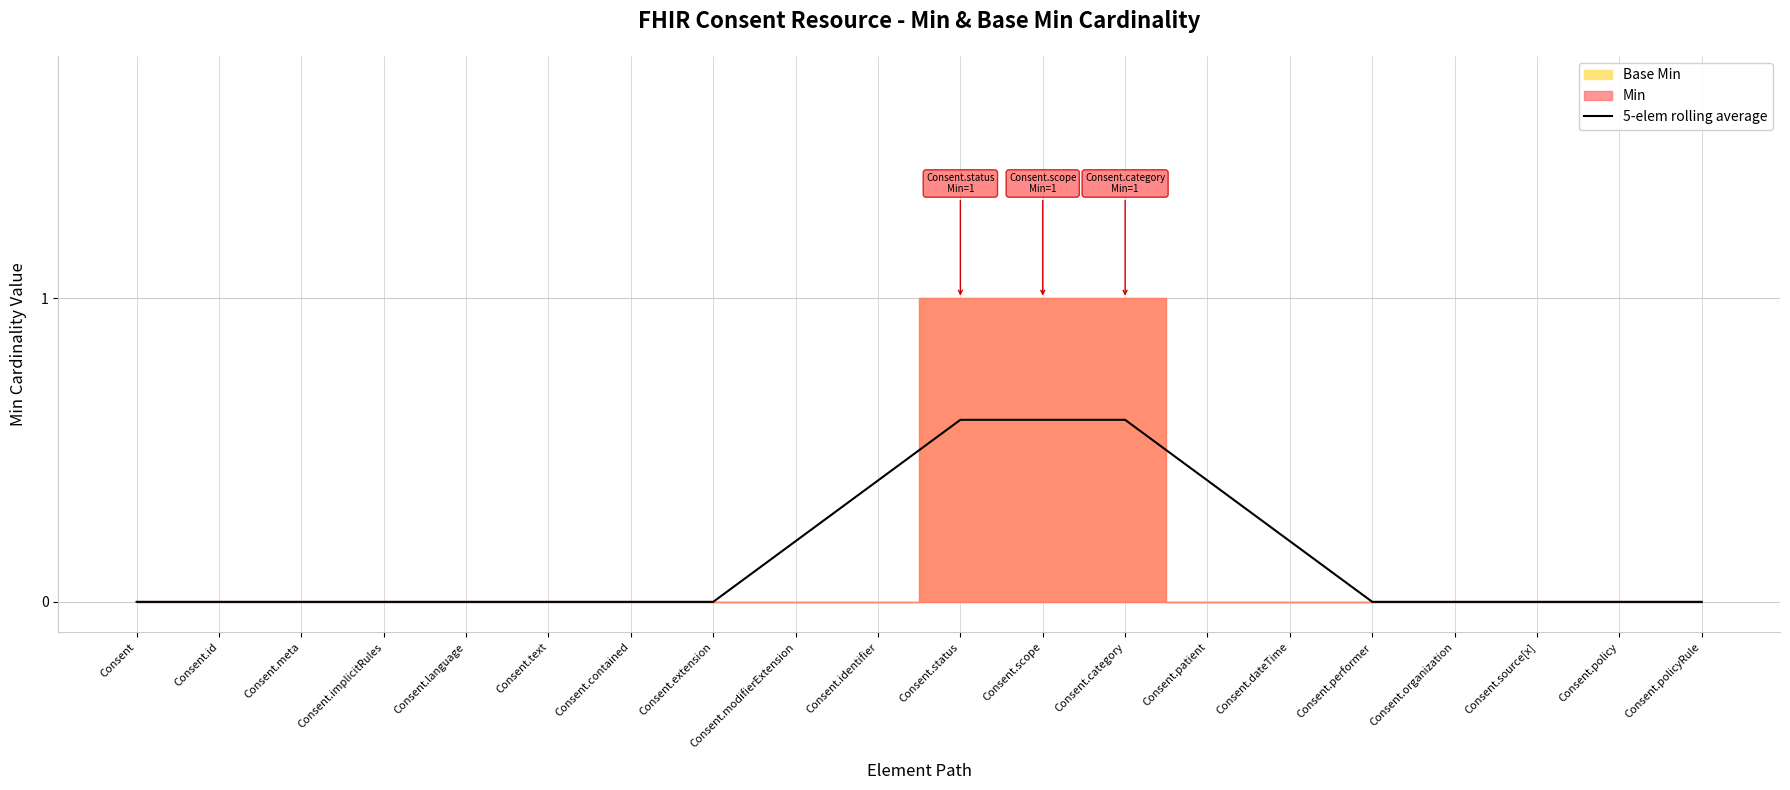

Which label corresponds to the smallest value in the chart?

Consent